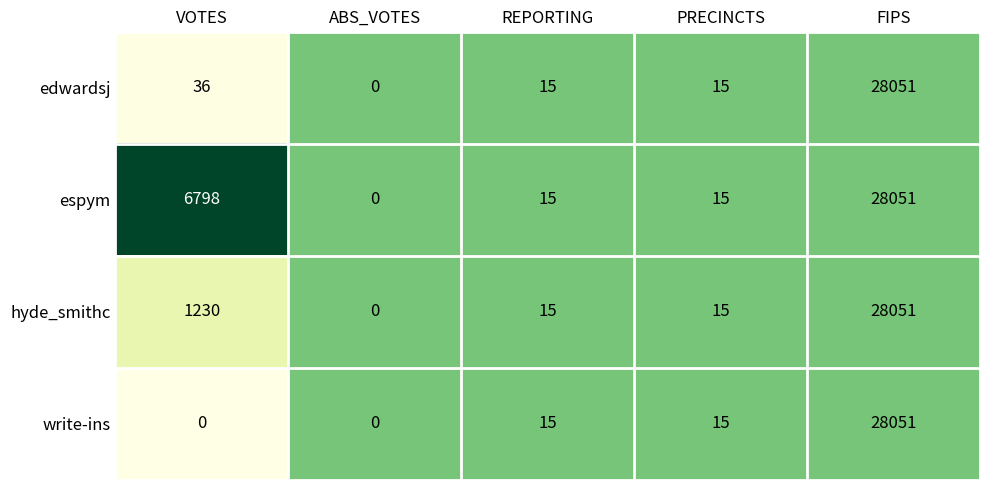

What is the average value of the hyde_smithc series?

5862